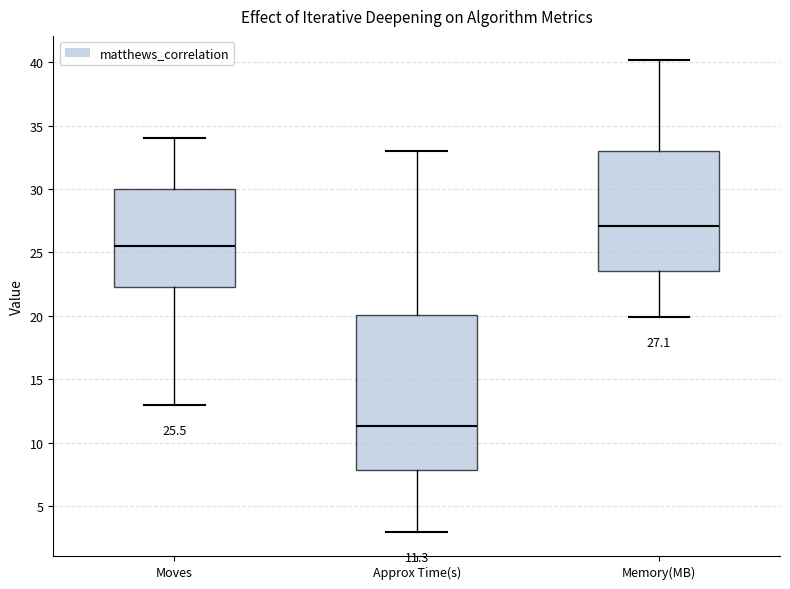

Which box has the lowest median line?

Approx Time(s)